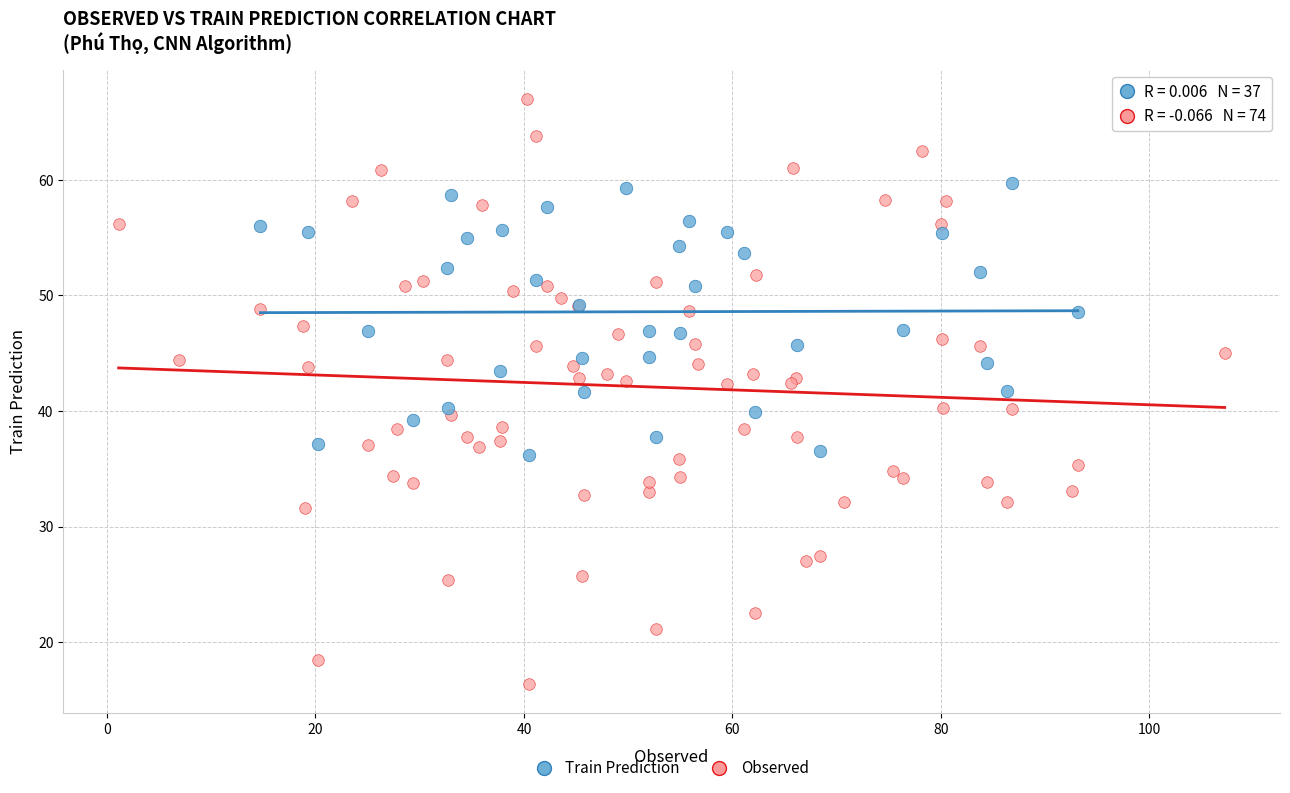

Which series has the widest spread of Y values?

Observed